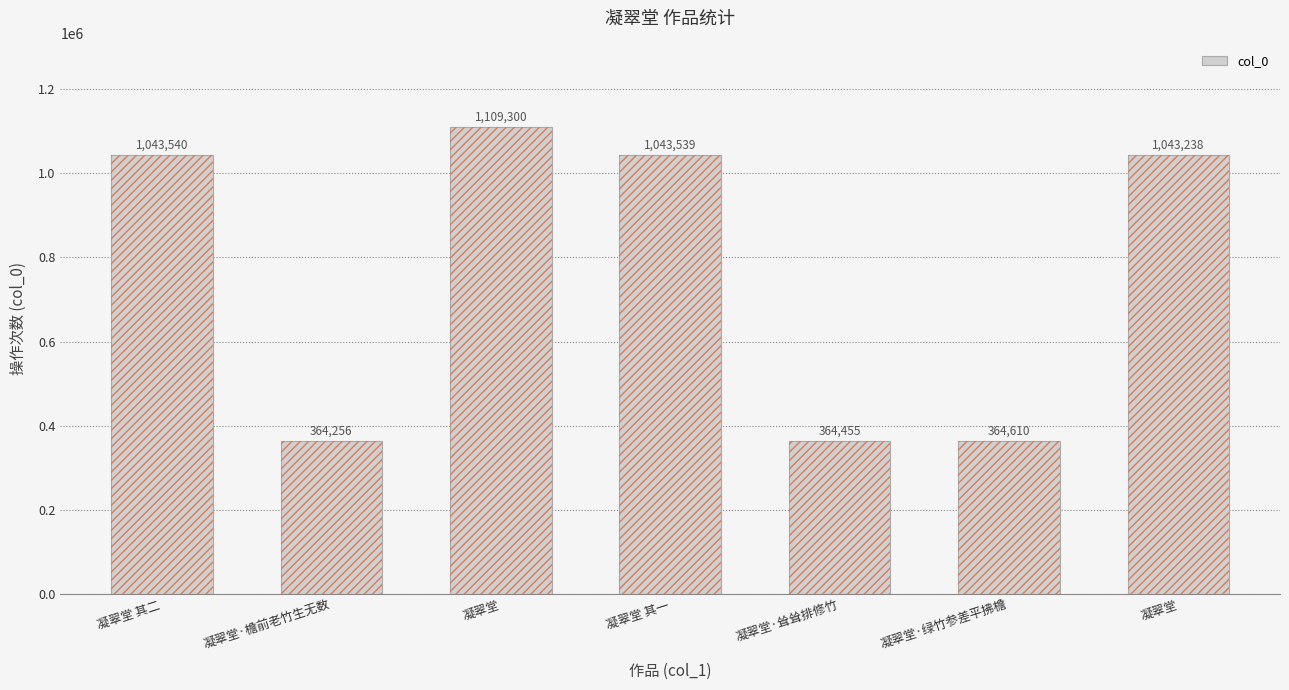

Which has a higher value, 凝翠堂·绿竹参差平拂檐 or 凝翠堂?

凝翠堂